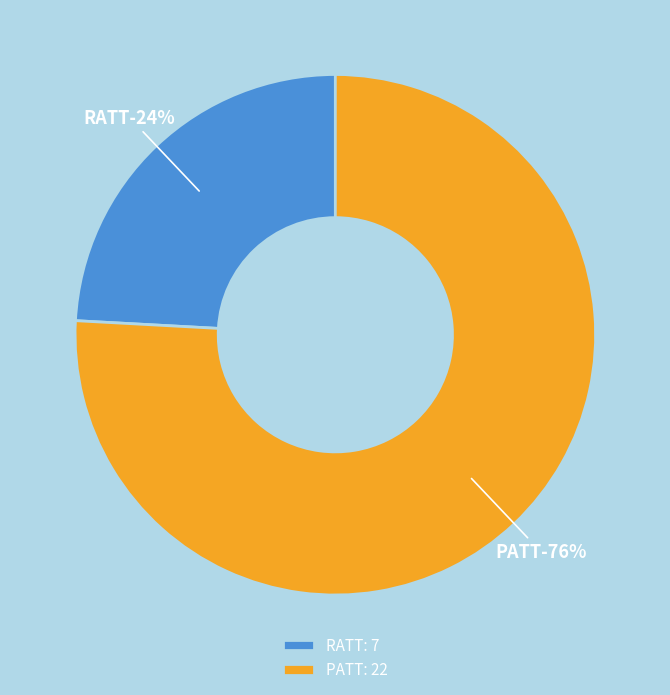

Count the number of slices in the pie.

2